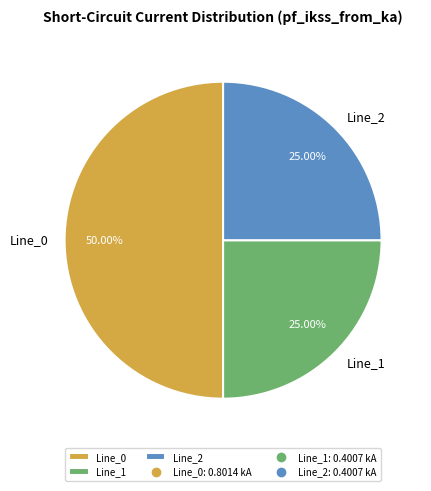

Which category has the biggest portion of the pie?

Line_0